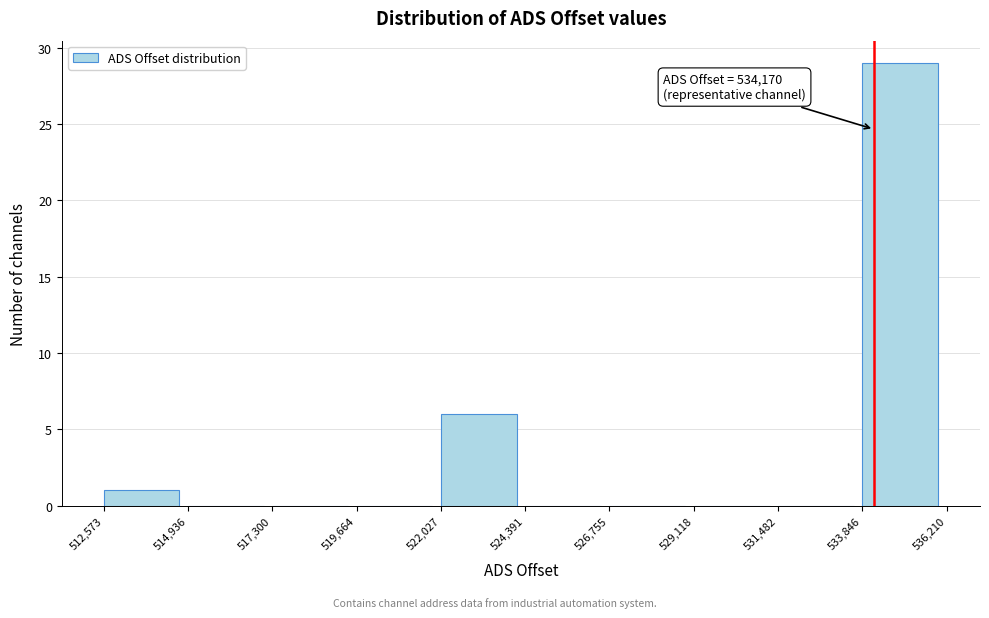

Over which range of the x-axis is the bar tallest?

533,846 to 536,210